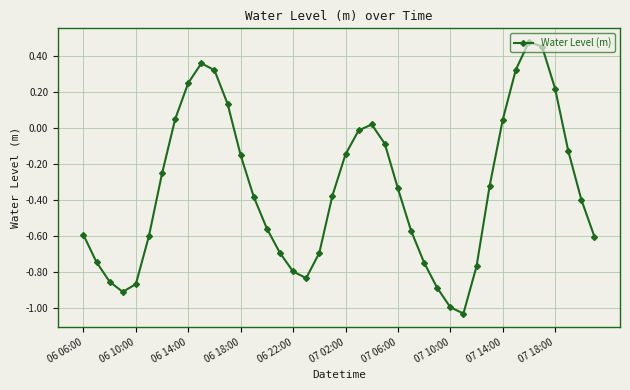

True or false: the data has more than 1 interior local peaks.

True